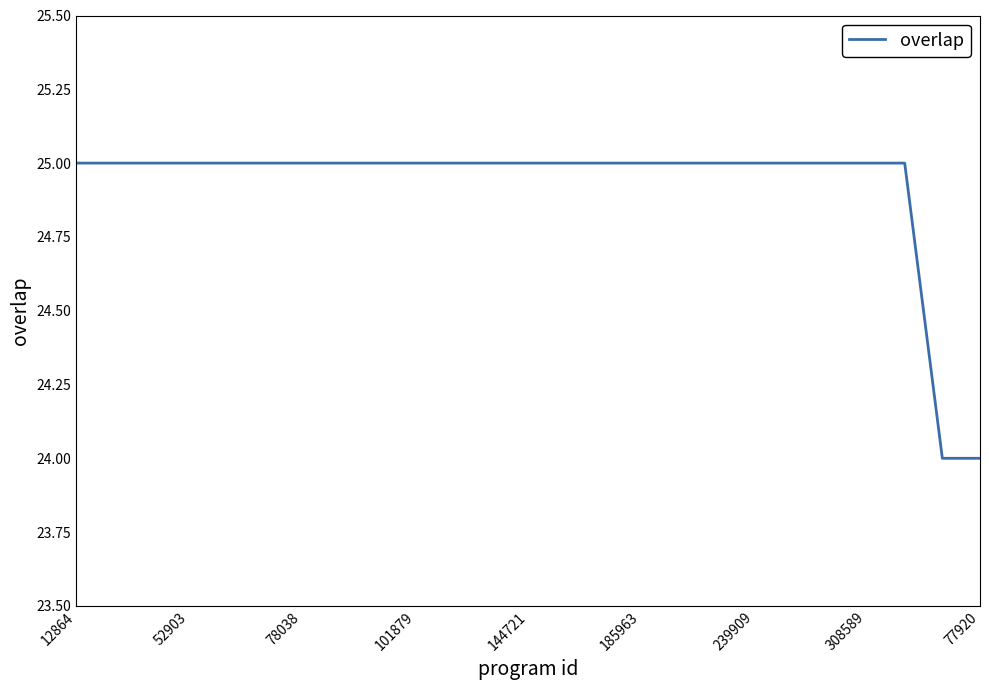

How many lines are shown in the chart?

1